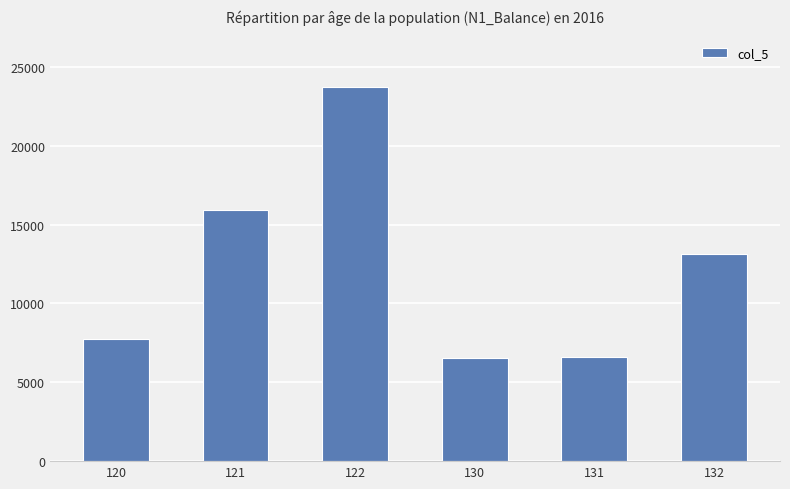

What is the sum of the values at 120 and 130?

14345